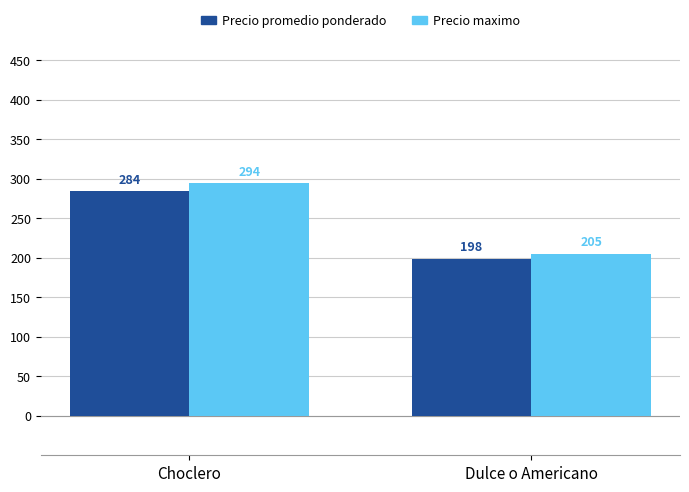

Reading left to right, what are all the values shown in this chart?

Precio promedio ponderado: Choclero=284	Dulce o Americano=198
Precio maximo: Choclero=294	Dulce o Americano=205